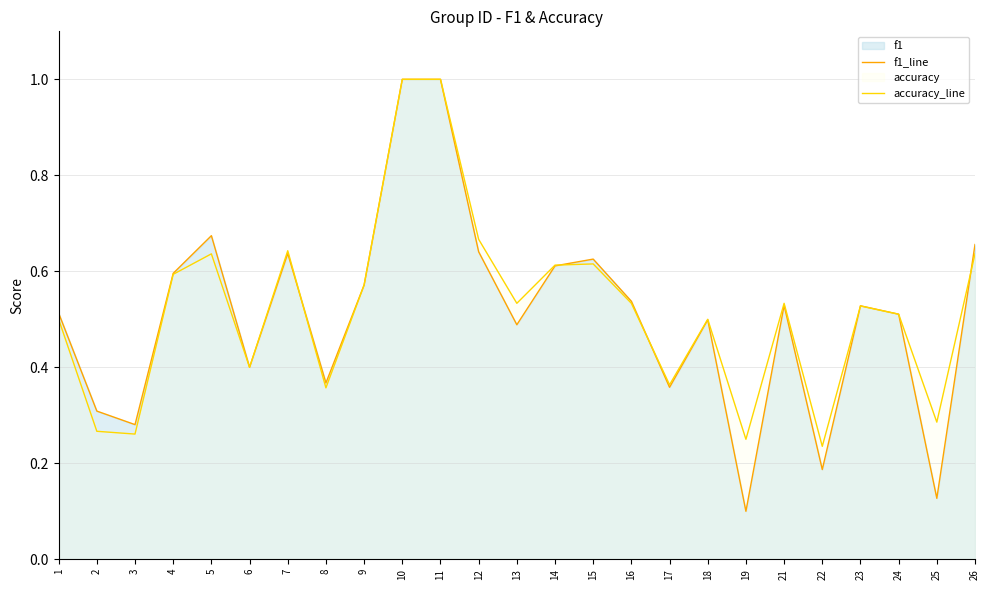

What is the approximate value of f1_line at 7?

0.6